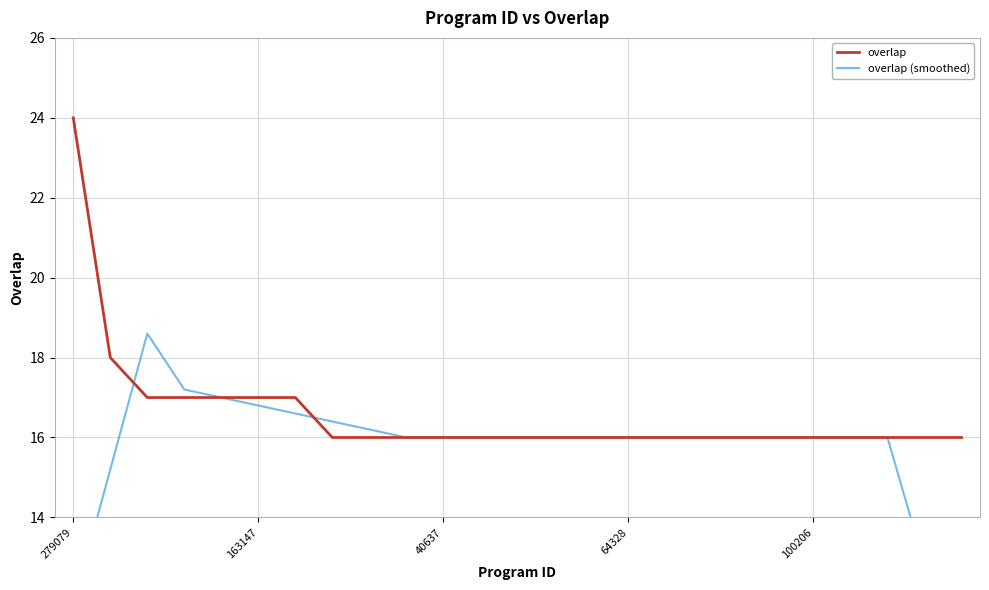

True or false: overlap and overlap (smoothed) cross at least once.

True